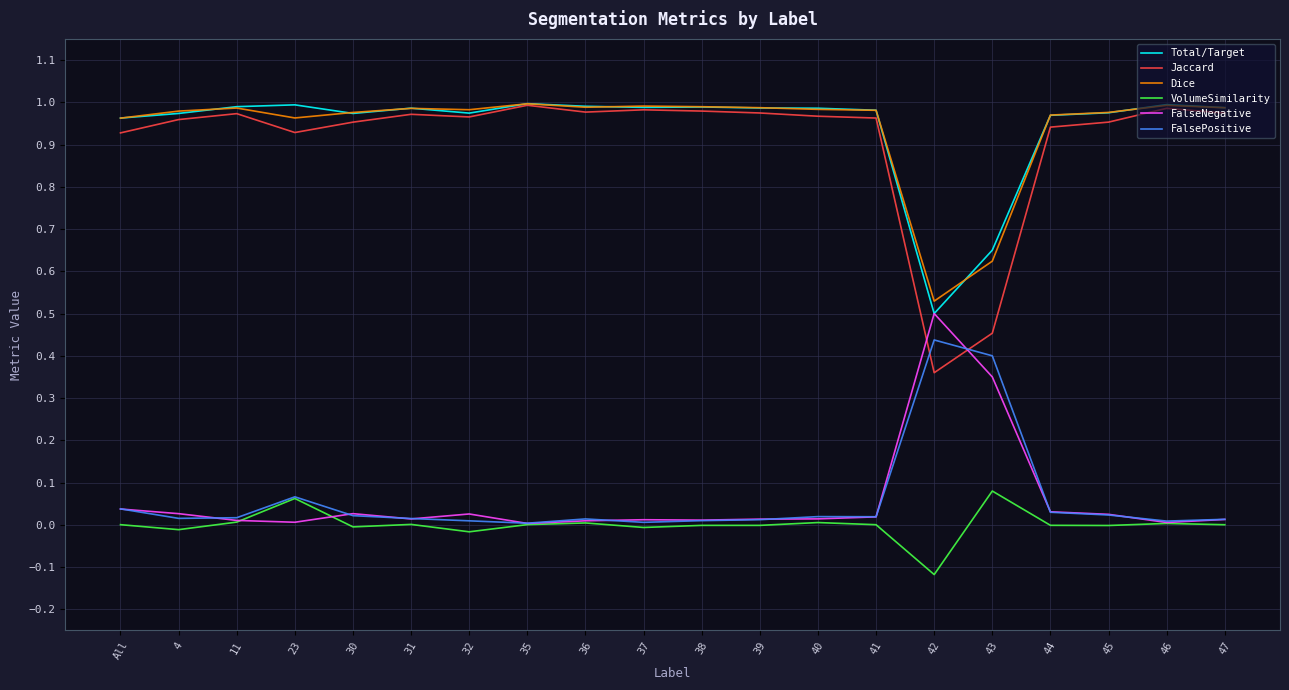

What is the sum of the Total/Target values at 40 and 39?

2.0